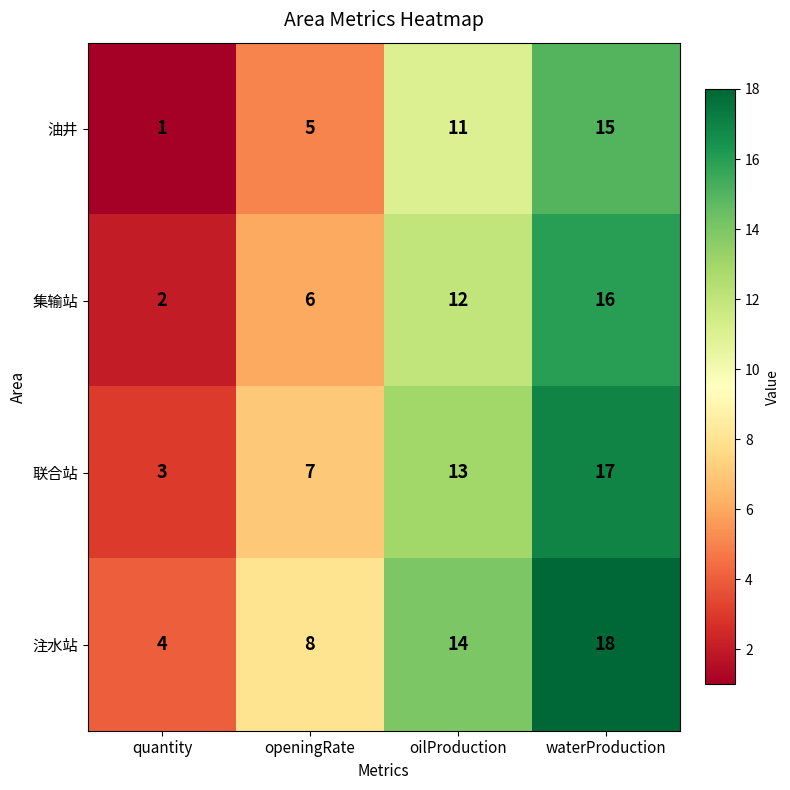

What is the total value across all series at openingRate?

26